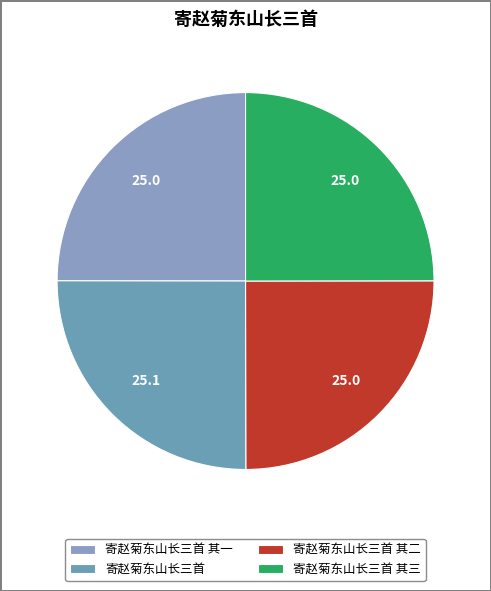

Rank the categories by value from lowest to highest.

寄赵菊东山长三首 其三, 寄赵菊东山长三首 其二, 寄赵菊东山长三首 其一, 寄赵菊东山长三首